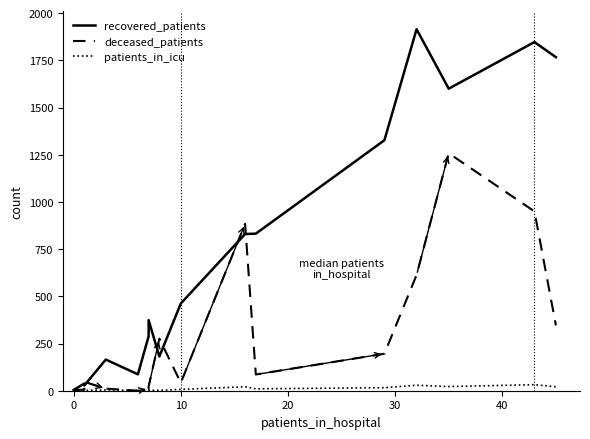

Which series has the widest spread of values?

recovered_patients